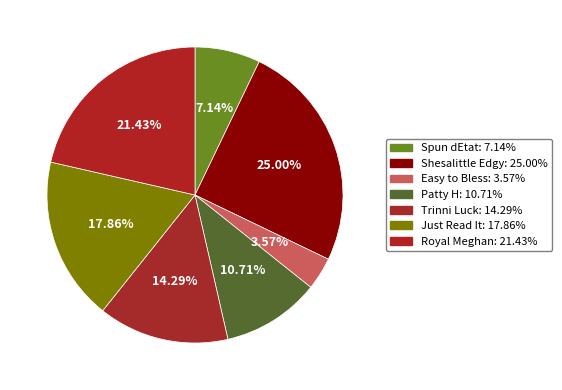

Which category has the biggest portion of the pie?

Shesalittle Edgy